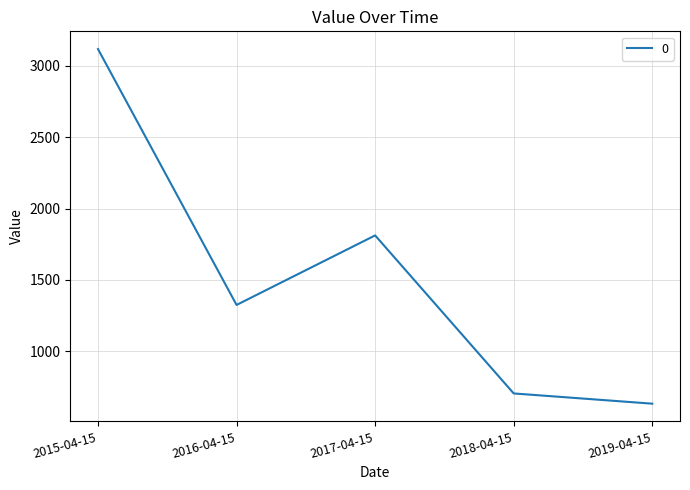

Where is the first local minimum?

2016-04-15